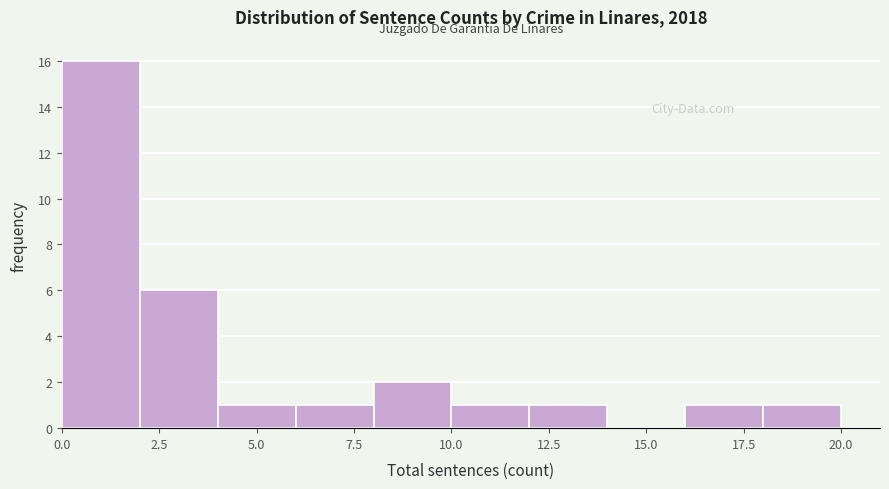

How tall is the bar that spans 12 to 14 on the x-axis? The values are not printed on the chart, so give them approximately, as read against the axis.

1